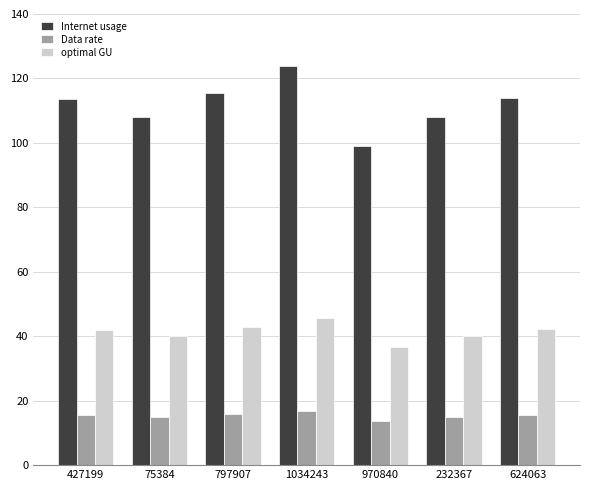

At which category is the sum across all series the highest?

1034243